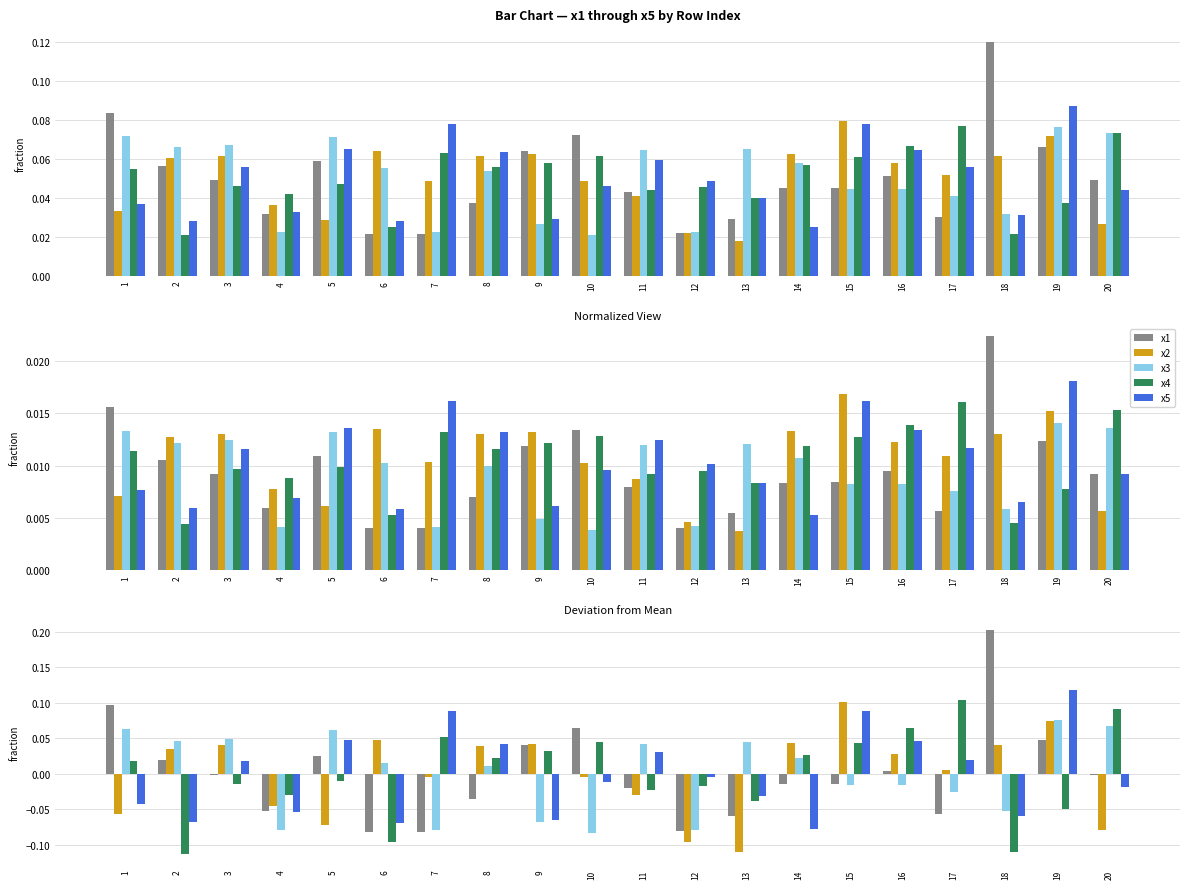

At which category is the sum across all series the highest?

19